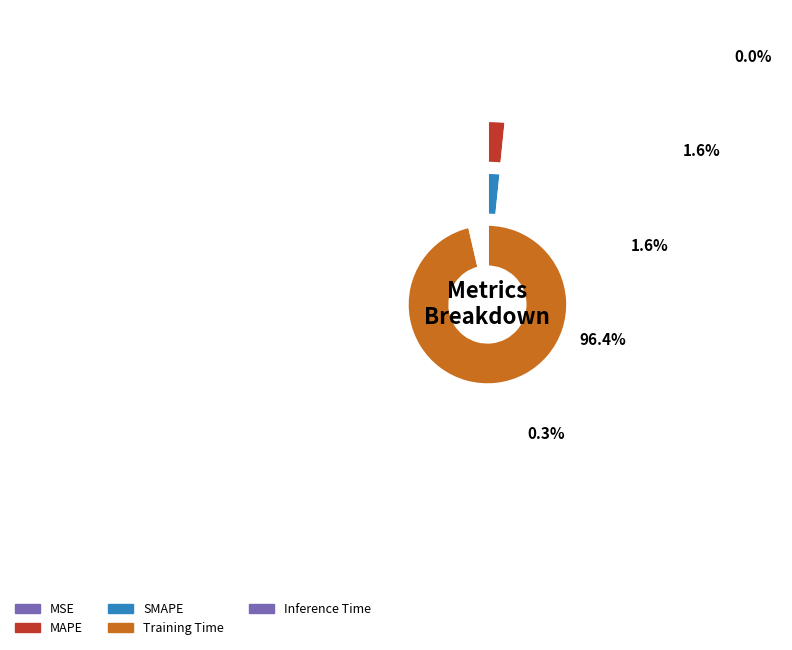

Is there any slice that represents more than half of the pie?

Yes